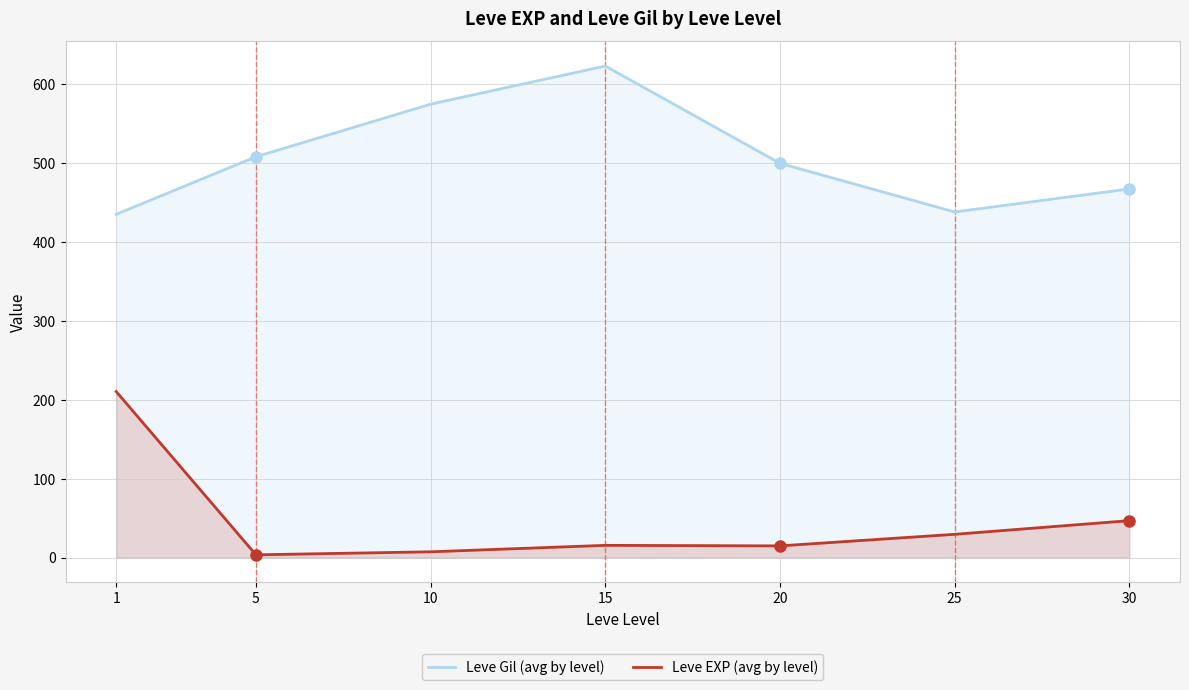

Rank the series by their maximum value, from lowest to highest.

Leve EXP (avg by level), Leve Gil (avg by level)